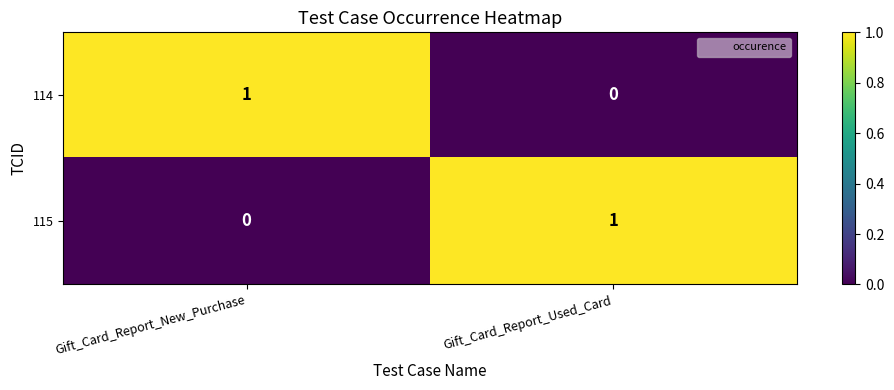

Rank the series at Gift_Card_Report_New_Purchase from lowest to highest value.

115, 114